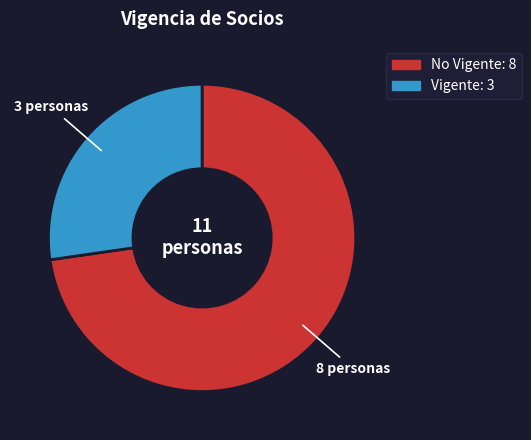

Does any single category account for the majority?

Yes